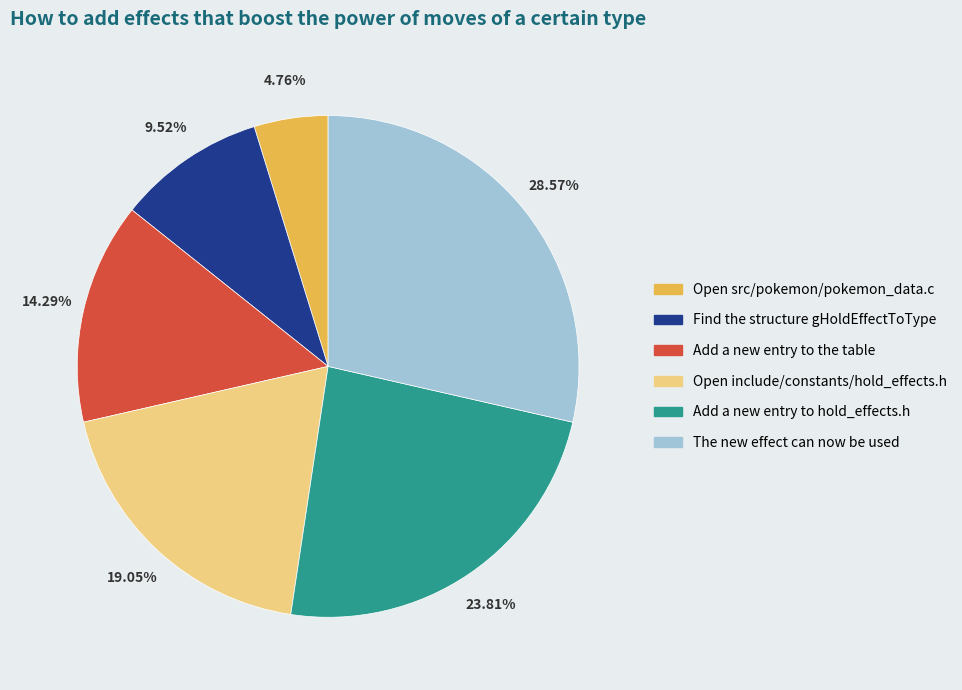

Which slice is the largest?

The new effect can now be used